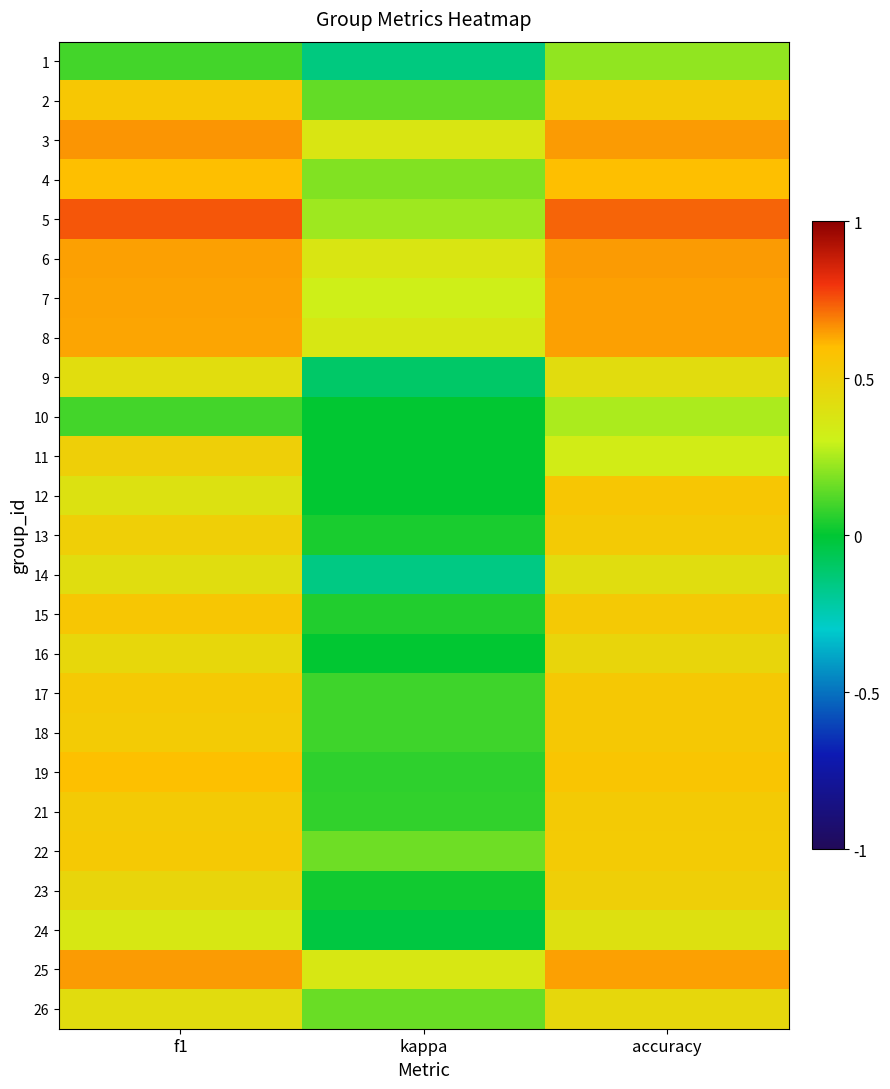

Between accuracy and f1, which is larger?

accuracy